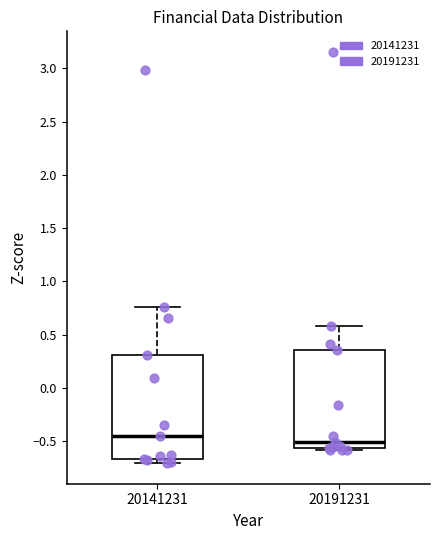

Reading left to right, transcribe this box plot: for each box, give where its median line is, the range the box spans, and where its two whiskers end, as read against the y-axis. The values are not printed on the chart, so give them approximately, as read against the axis.

20141231: median -0.45, box -0.65 to 0.30, whiskers -0.70 to 0.75
20191231: median -0.50, box -0.55 to 0.35, whiskers -0.60 to 0.60